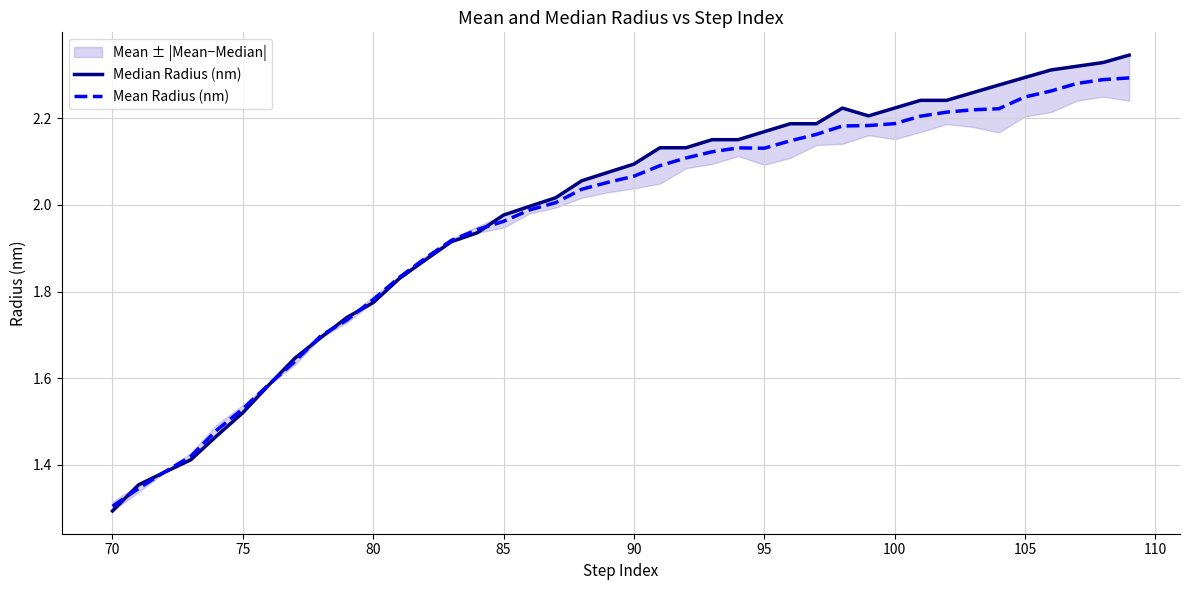

How many times do Mean Radius (nm) and Median Radius (nm) cross each other?

7